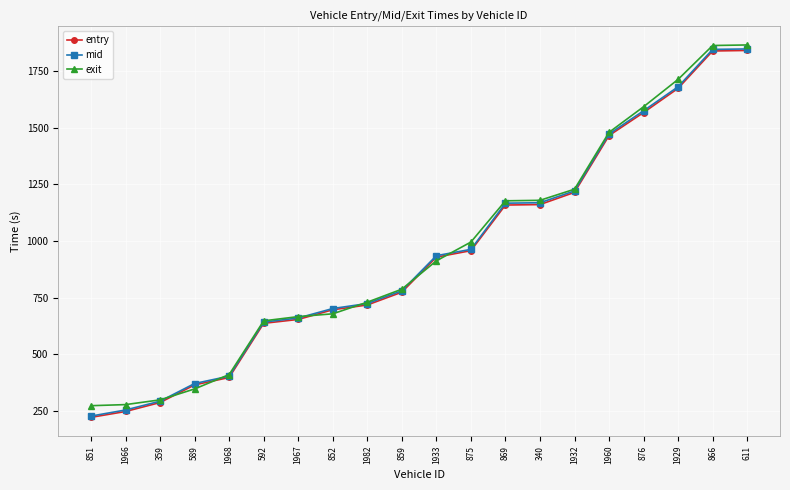

Is the value of entry at 1966 greater than the value of mid at 1960?

No